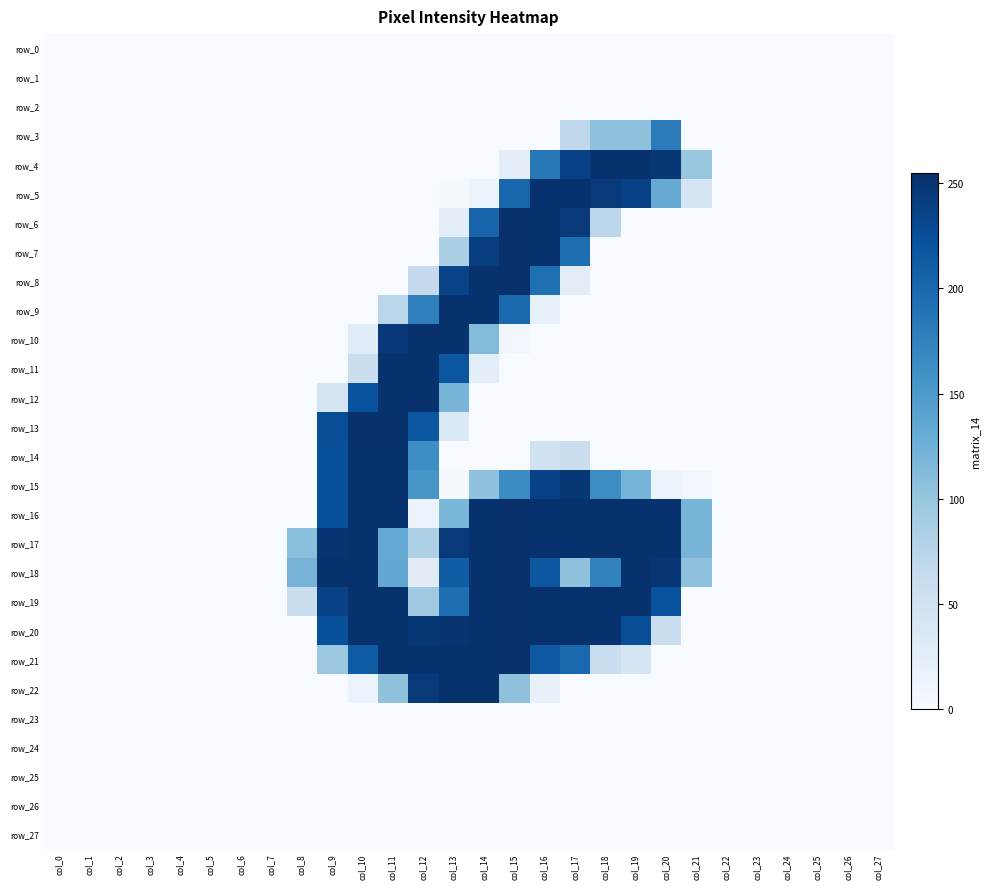

Is the value of row_10 at col_0 greater than the value of row_9 at col_25?

No